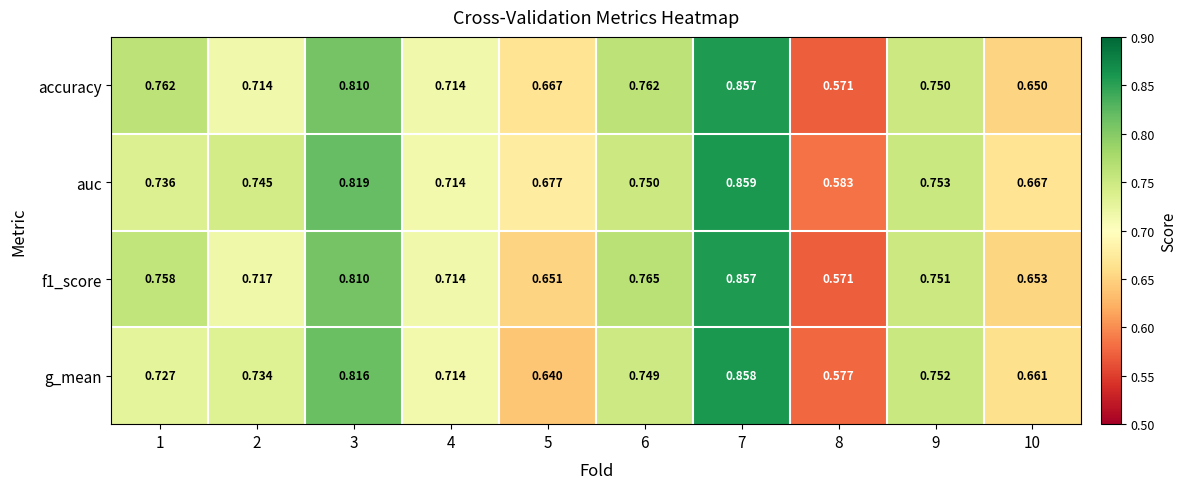

Which series has the largest total across all categories?

auc